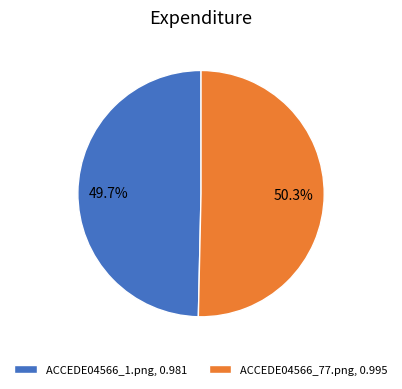

To the nearest percent, what portion does ACCEDE04566_1.png represent?

50%